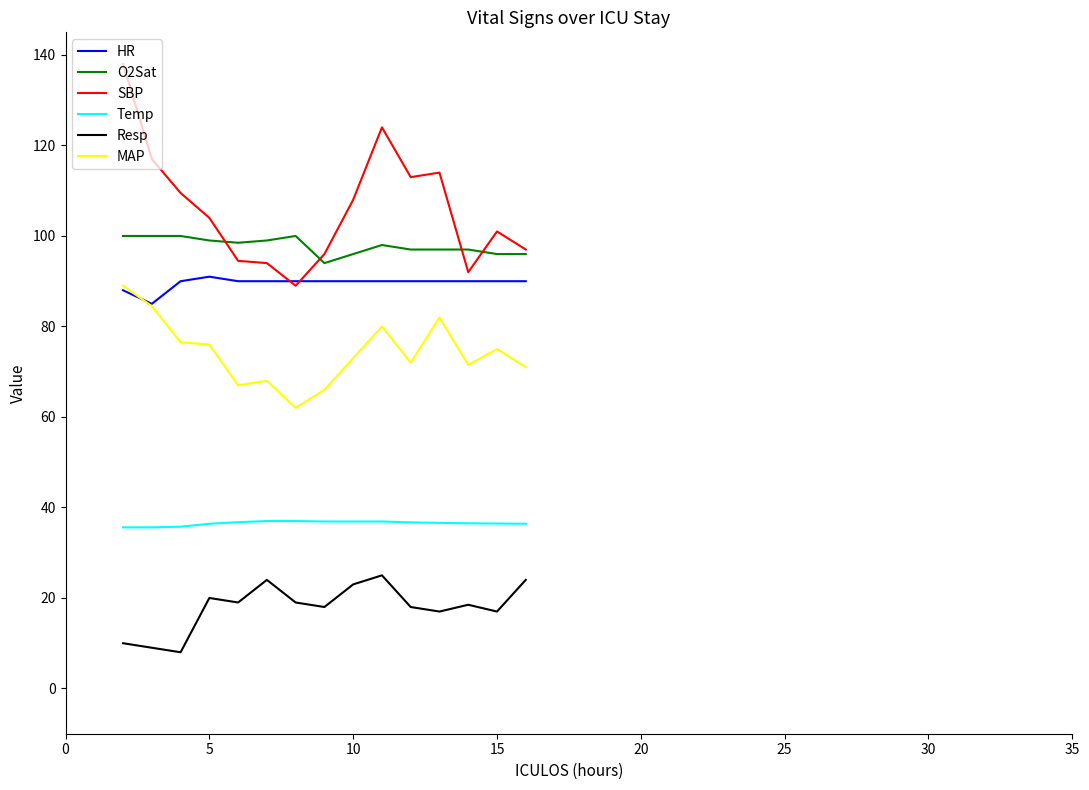

What is the greatest value displayed?

138.0